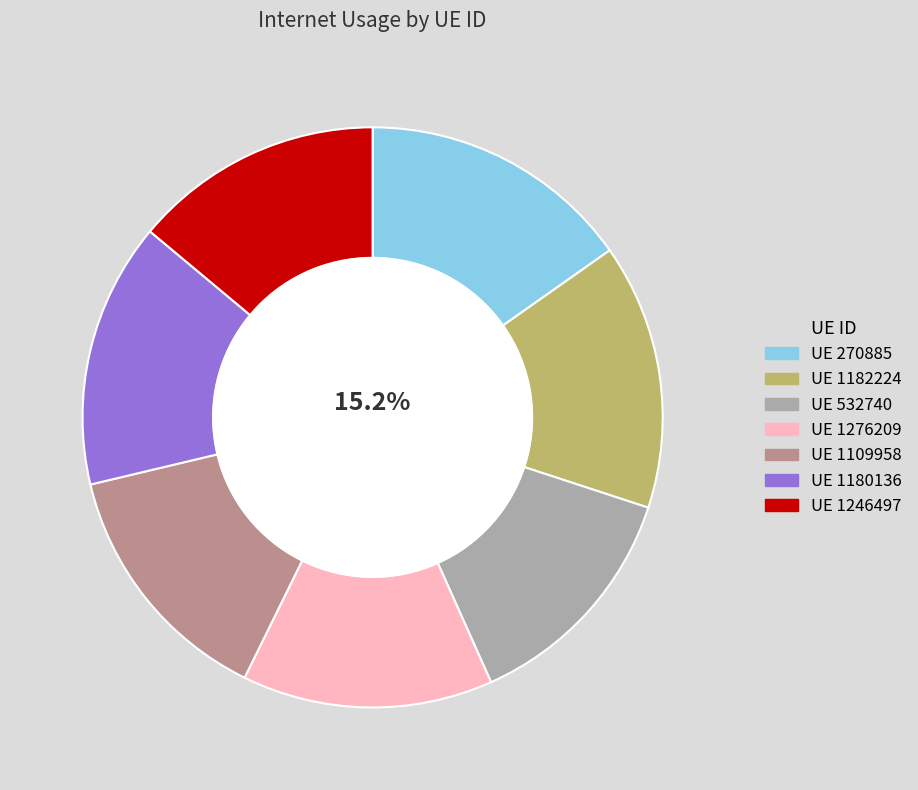

Is there a majority slice in this chart?

No